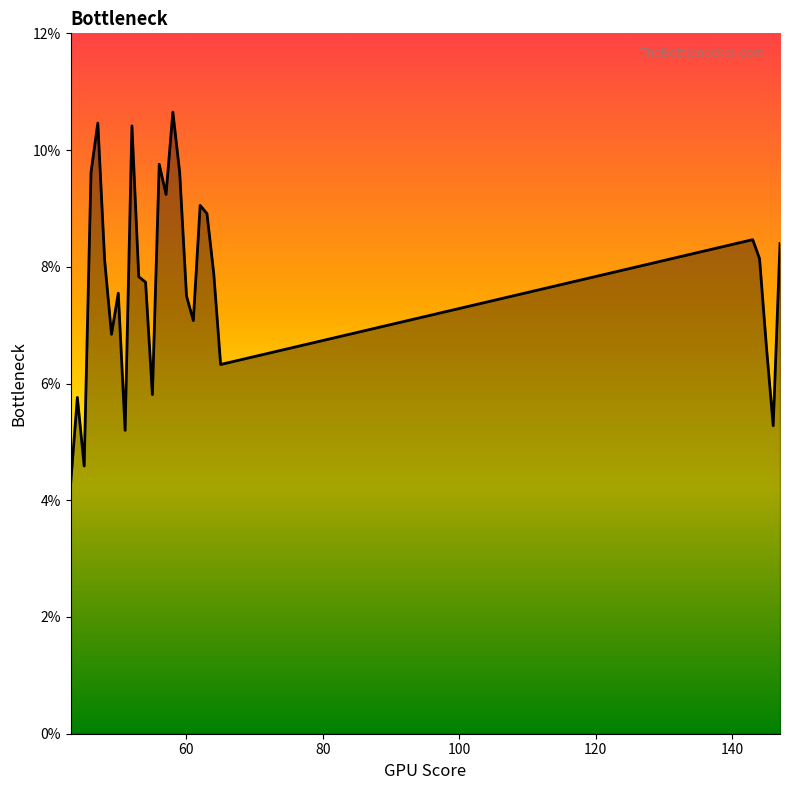

What is the sum of all values?

2.2